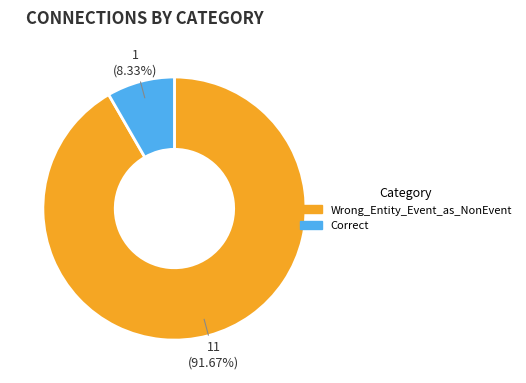

Does Wrong_Entity_Event_as_NonEvent account for over 50% of the chart?

Yes